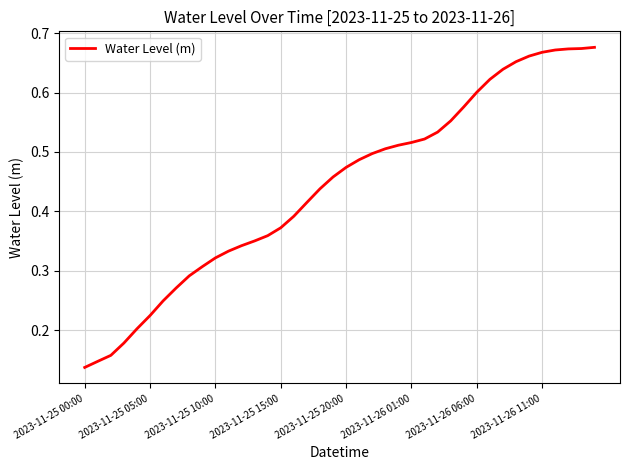

Is this an area chart (filled region under the line)?

No